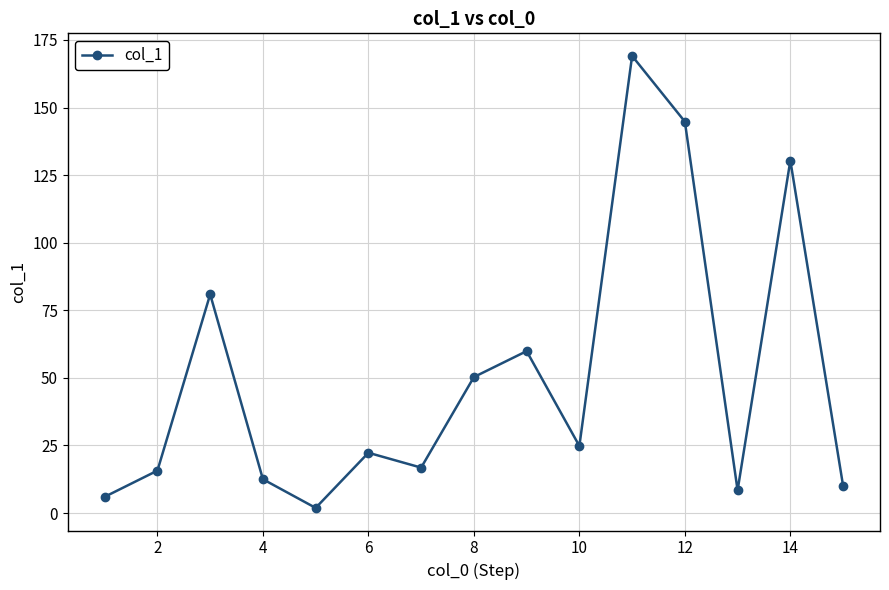

How many interior local valleys (lower than both neighbors) does the data have?

4